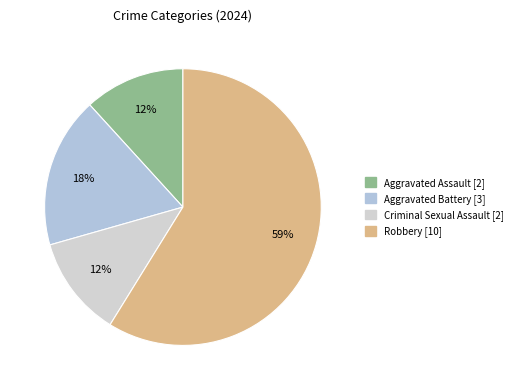

Which category has the biggest portion of the pie?

Robbery